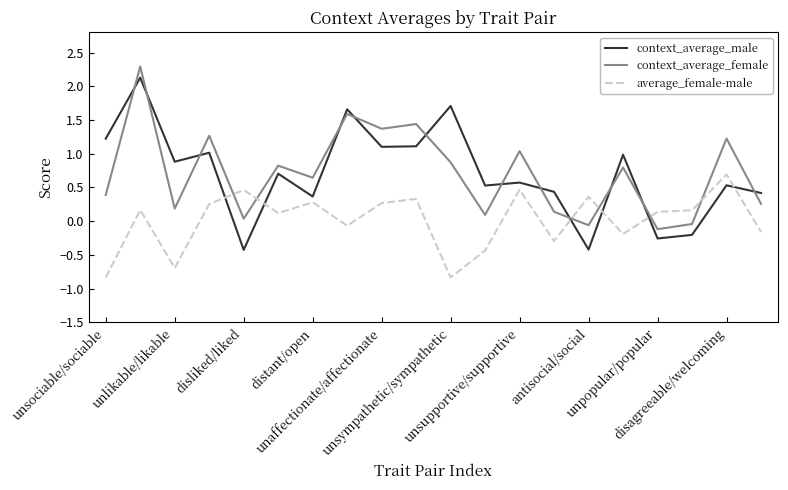

What is the highest value of the context_average_female series?

2.3